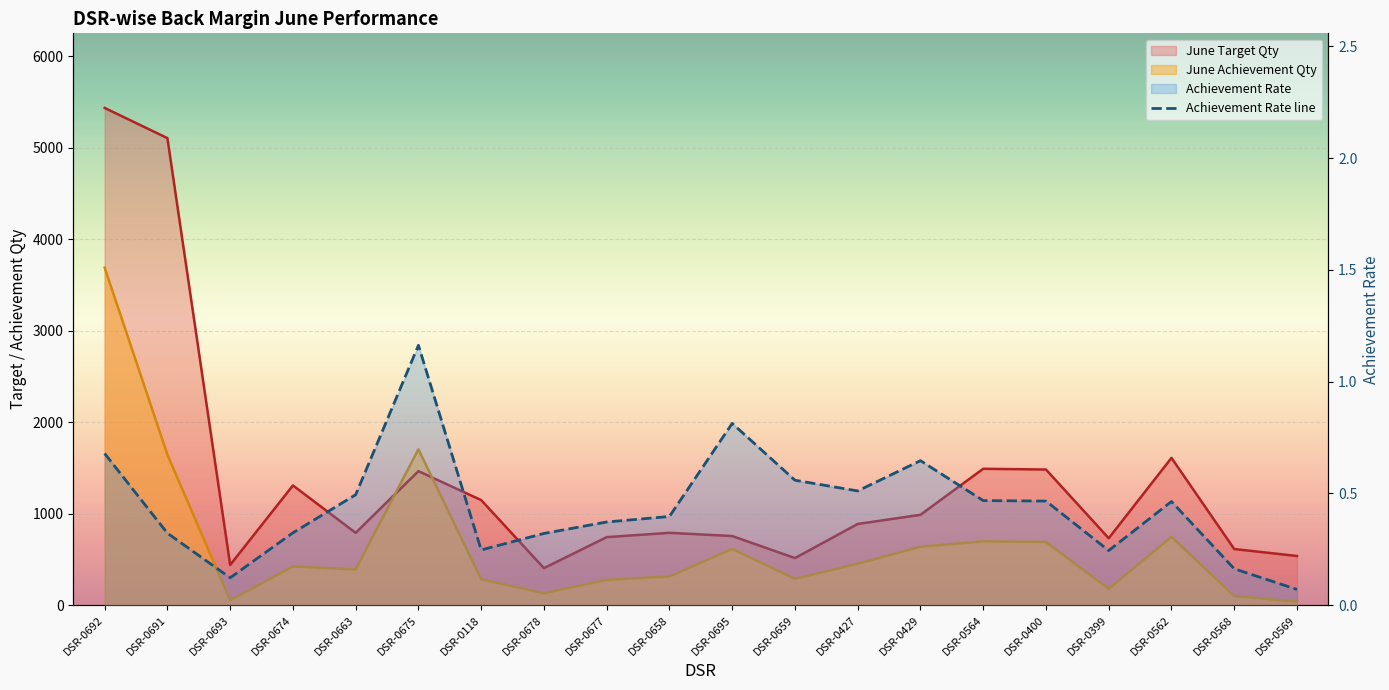

At which label is the value closest to 0?

DSR-0569